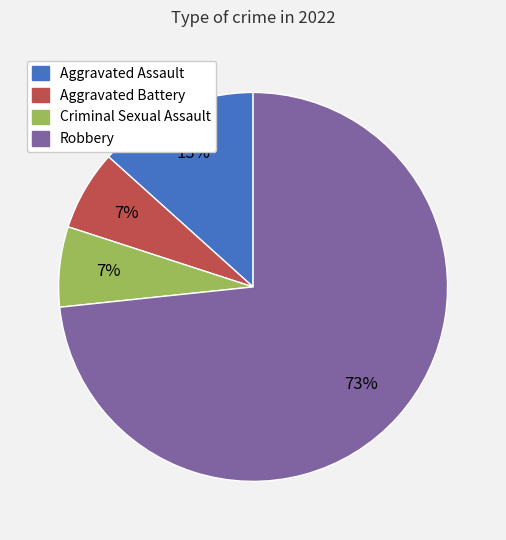

How many segments does this pie chart have?

4